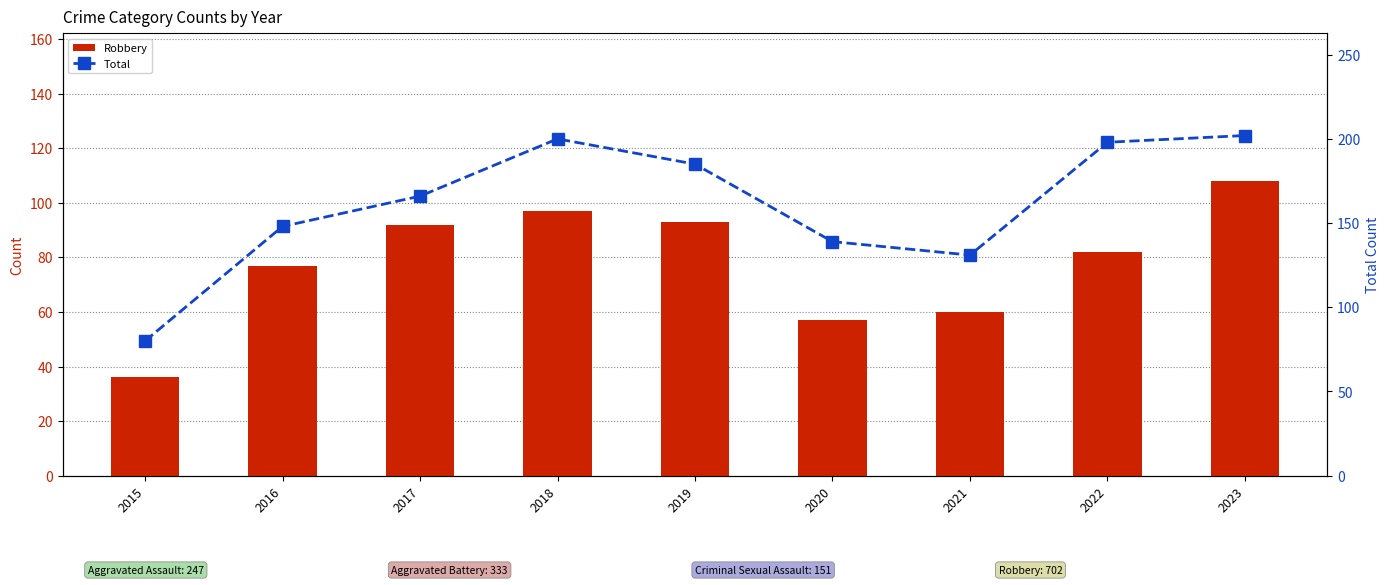

Reading left to right, transcribe all the data shown in this chart.

Robbery: 2015=36	2016=77	2017=92	2018=97	2019=93	2020=57	2021=60	2022=82	2023=108
Total: 2015=80	2016=148	2017=166	2018=200	2019=185	2020=139	2021=131	2022=198	2023=202